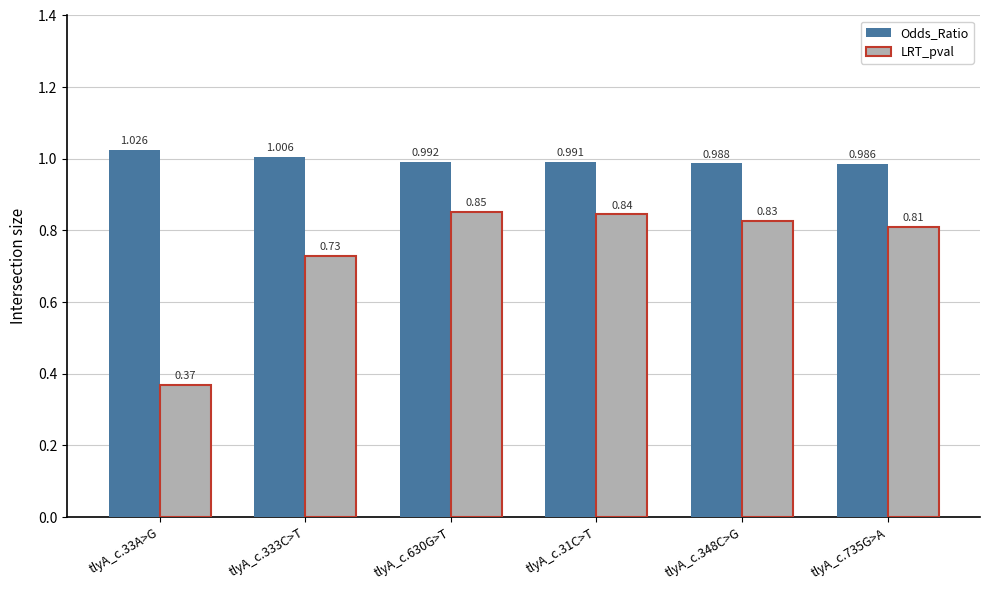

Which category has the lowest value across all series?

tlyA_c.33A>G